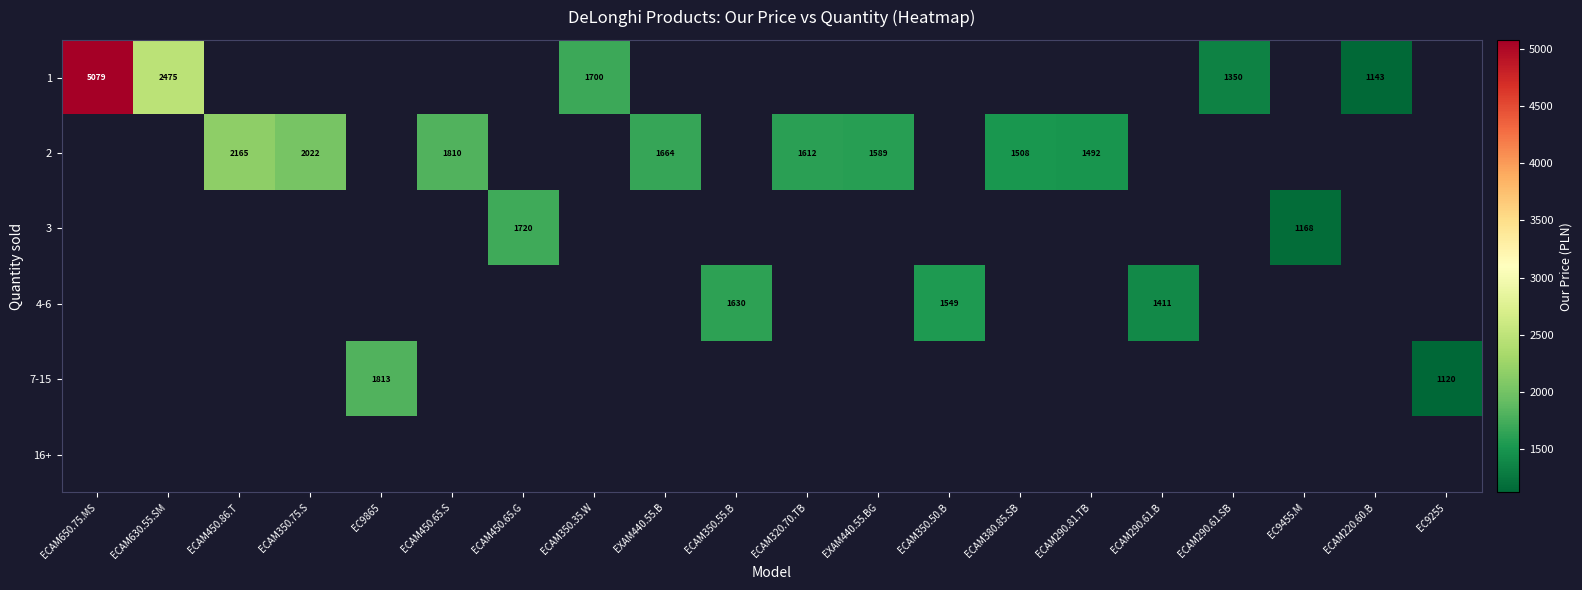

True or false: 1 has a value of 2261 at ECAM350.35.W.

False